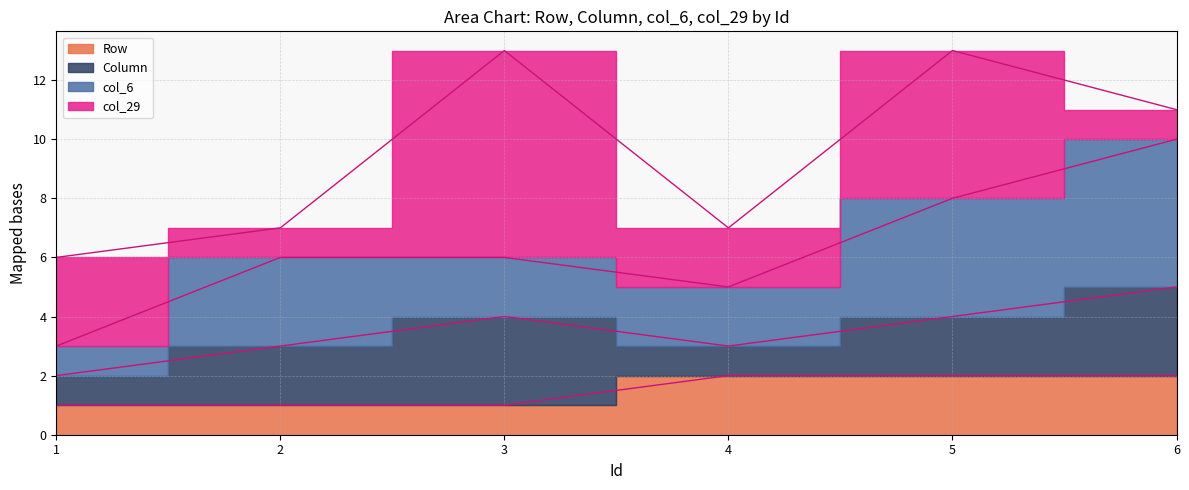

What is the sum of the col_29 values at 5 and 3?

12